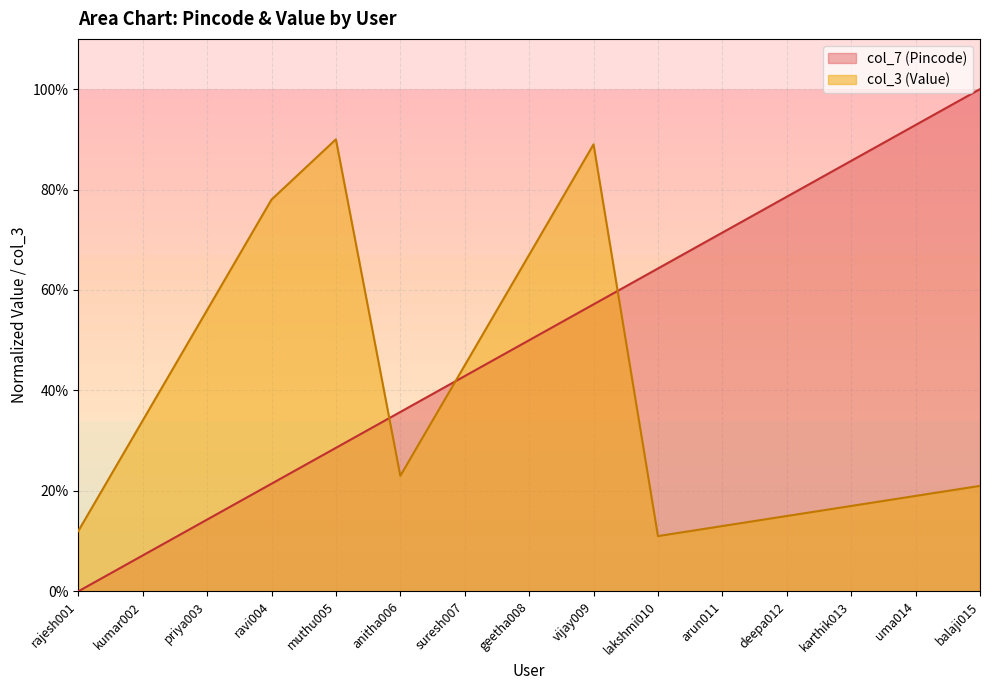

After their last crossing, which series has the higher values: col_7 (Pincode) or col_3 (Value)?

col_7 (Pincode)